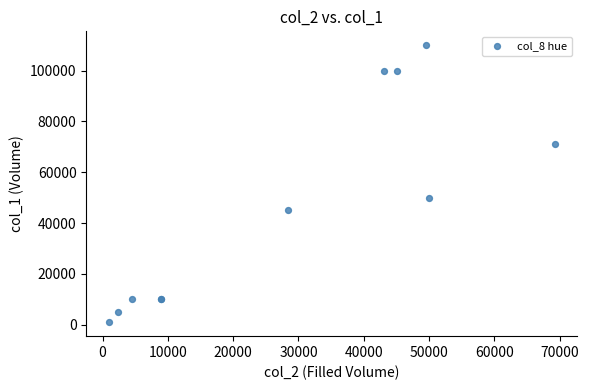

What Y value in the scatter plot is closest to 55500?

50000